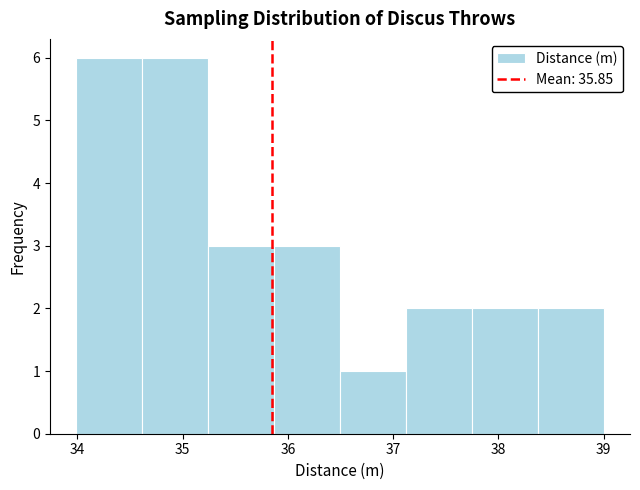

Reading left to right, list every bar in this chart as the range it spans on the x-axis followed by its height. Neither the bar edges nor the heights are printed on the chart, so give them approximately, as read against the axes.

34.0 to 34.6: 6
34.6 to 35.2: 6
35.2 to 35.9: 3
35.9 to 36.5: 3
36.5 to 37.1: 1
37.1 to 37.7: 2
37.7 to 38.4: 2
38.4 to 39.0: 2